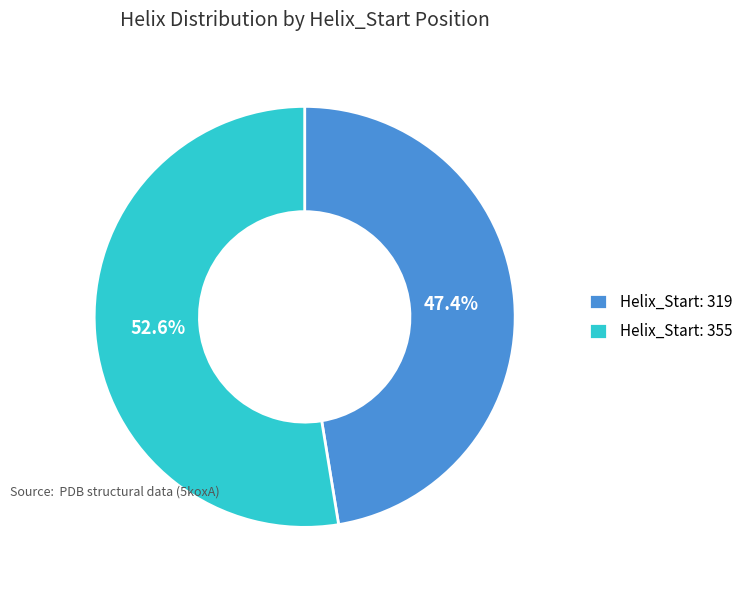

Rank the categories by value from highest to lowest.

Helix_Start: 355, Helix_Start: 319